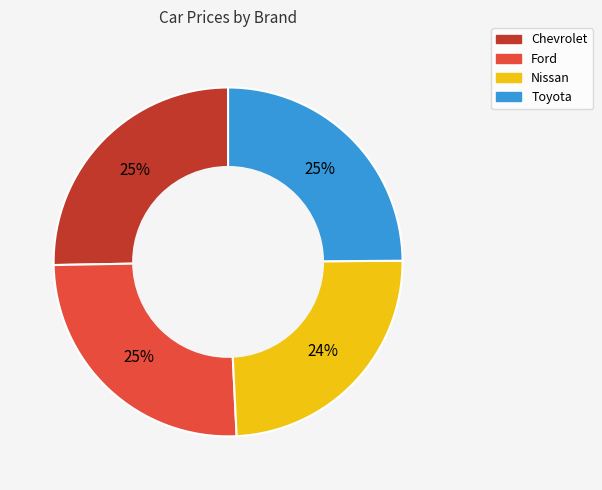

Does Chevrolet account for over 50% of the chart?

No